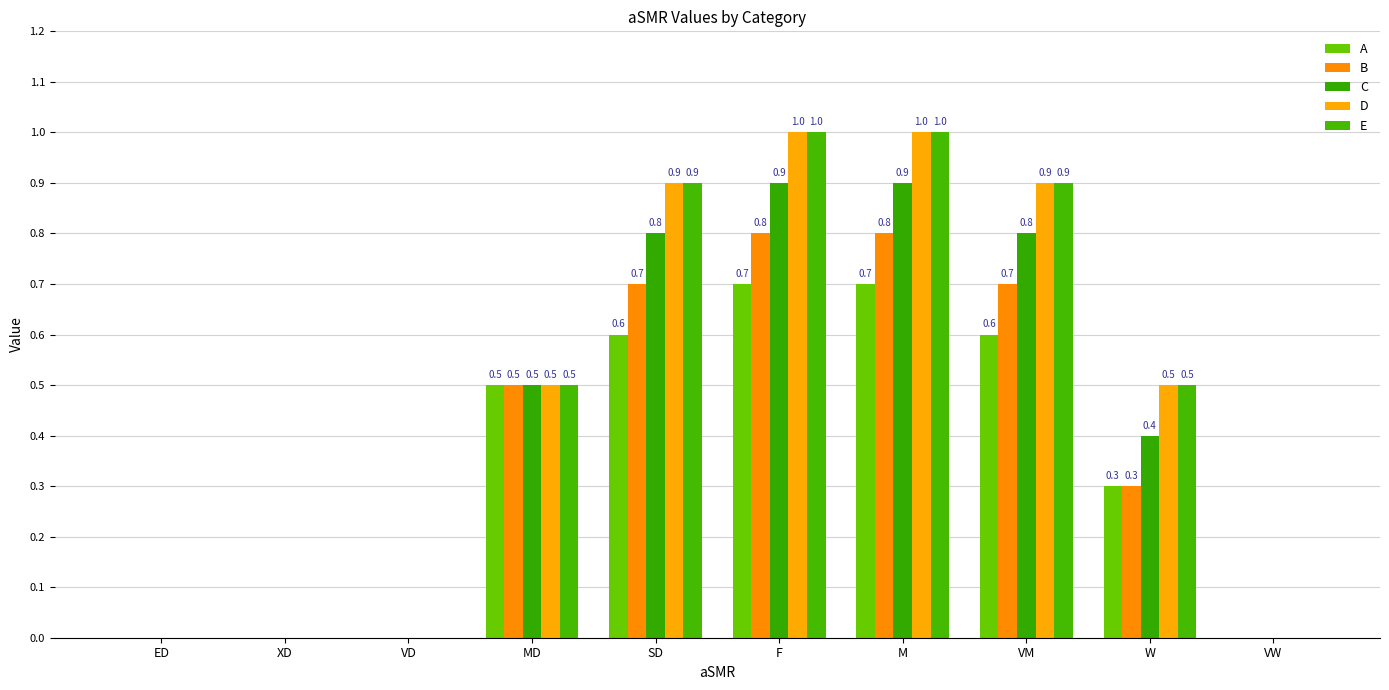

True or false: E has a value of 0.9 at VM.

True